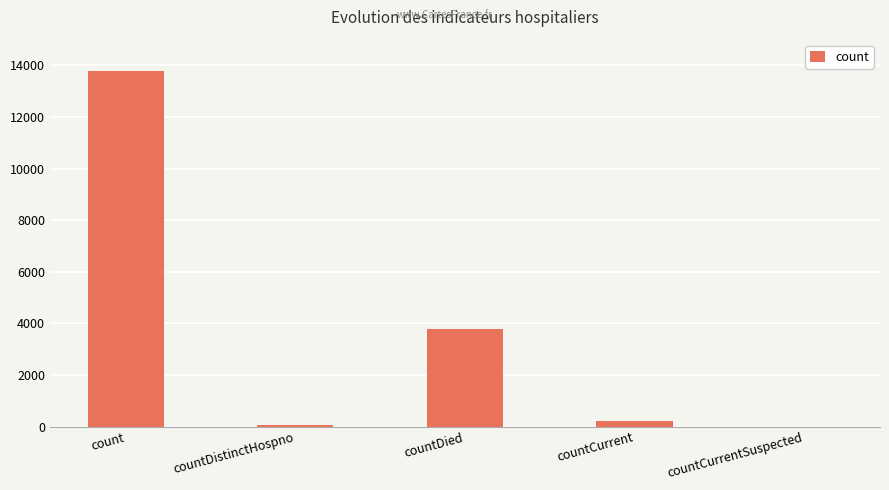

What is the ratio of the value at countCurrent to the value at countDistinctHospno?

2.9